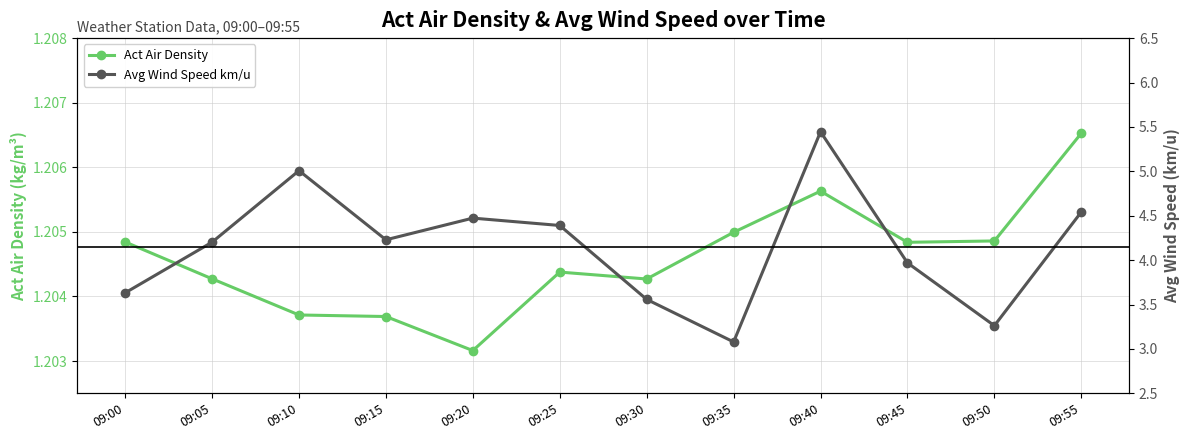

At which category does Avg Wind Speed km/u reach its first local valley?

09:15